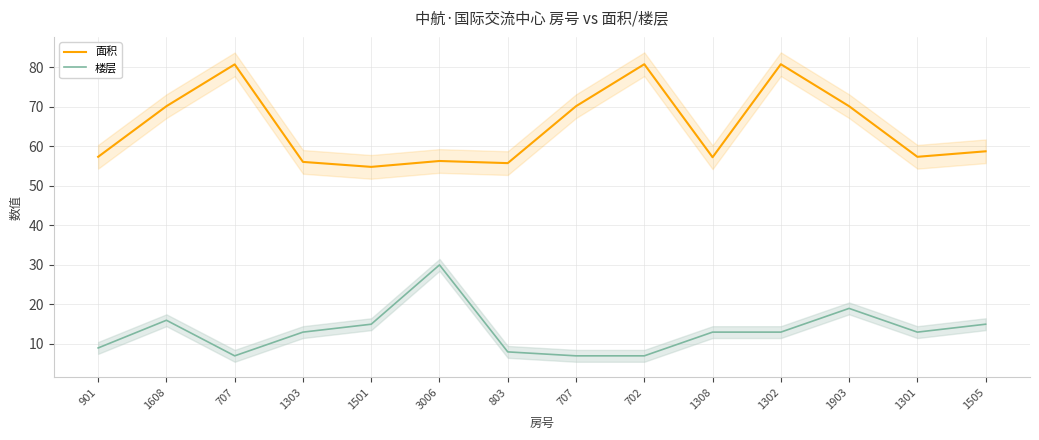

Rank the series by their average value, from highest to lowest.

面积, 楼层